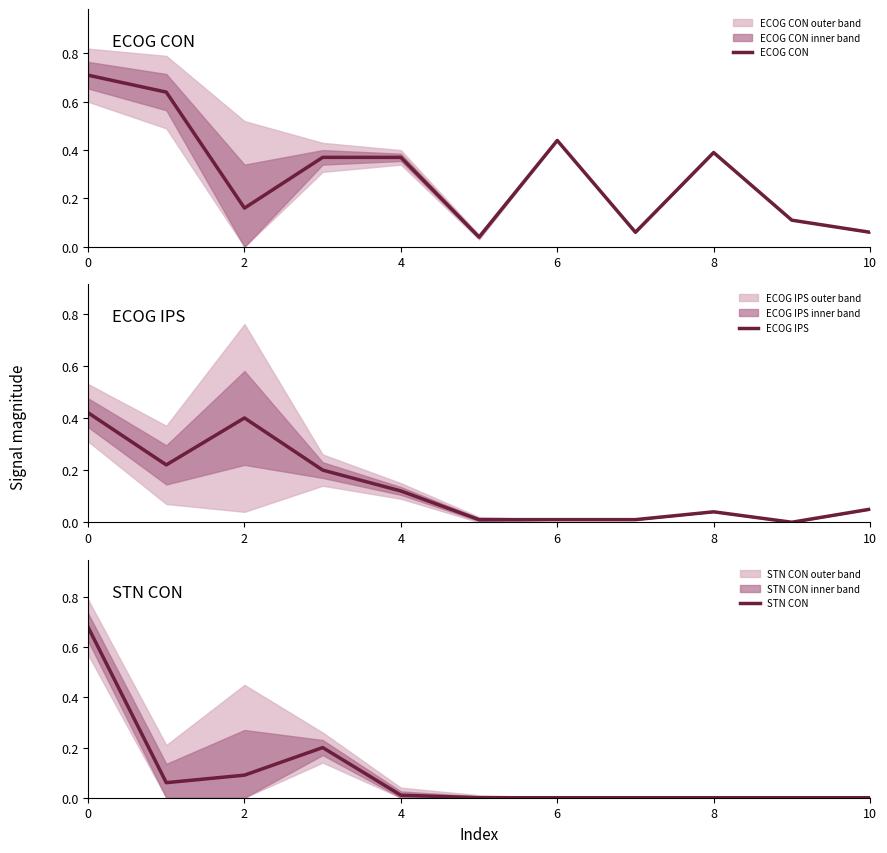

The value of STN CON at 8 is 0.0. True or false?

True